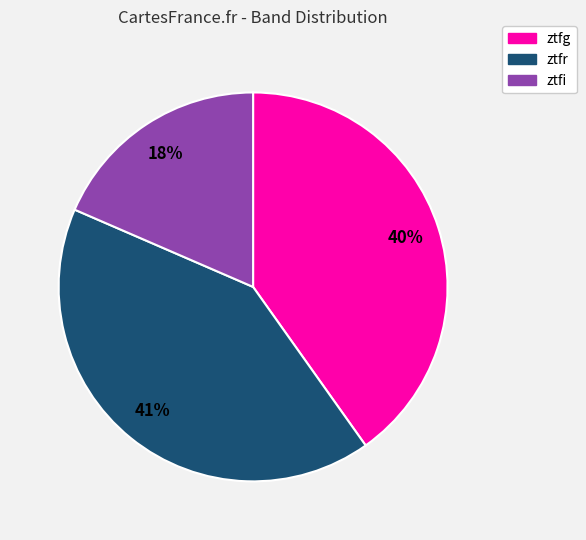

Rank the categories by value from lowest to highest.

ztfi, ztfg, ztfr